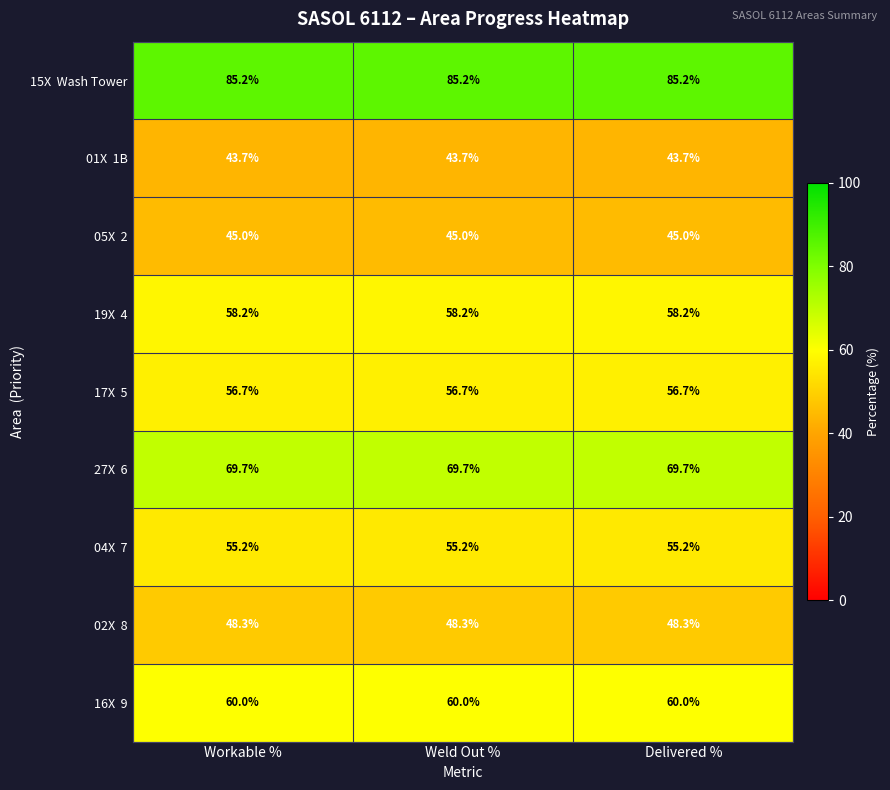

At how many categories does at least one series exceed 48?

3